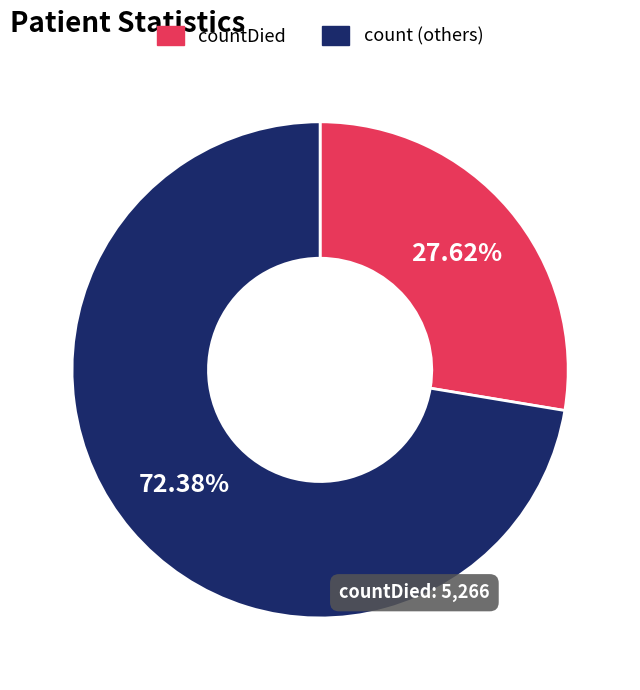

Which slice represents more than half of the pie?

count (others)